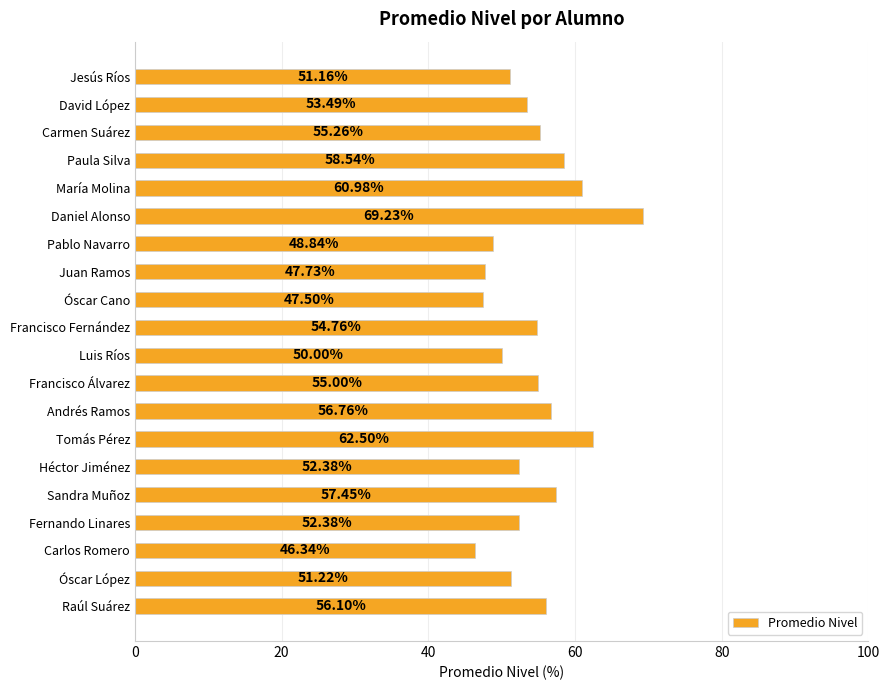

What is the difference between the values at Pablo Navarro and Jesús Ríos?

2.3